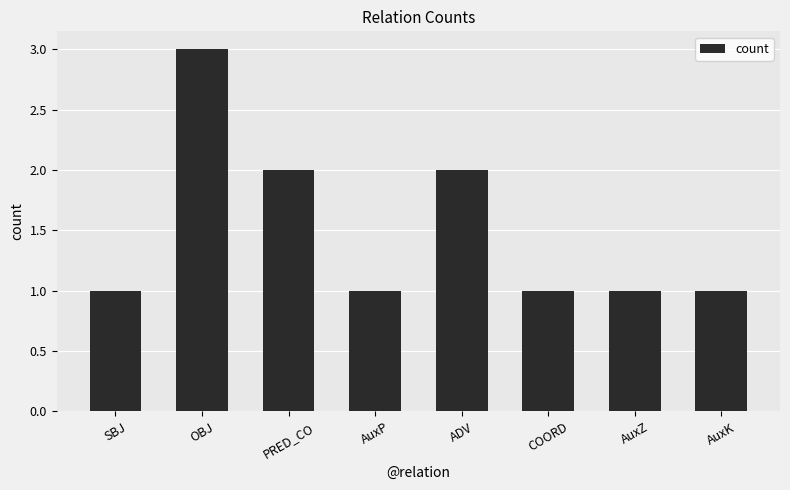

Reading right to left, extract all data points from this chart.

AuxK=1	AuxZ=1	COORD=1	ADV=2	AuxP=1	PRED_CO=2	OBJ=3	SBJ=1